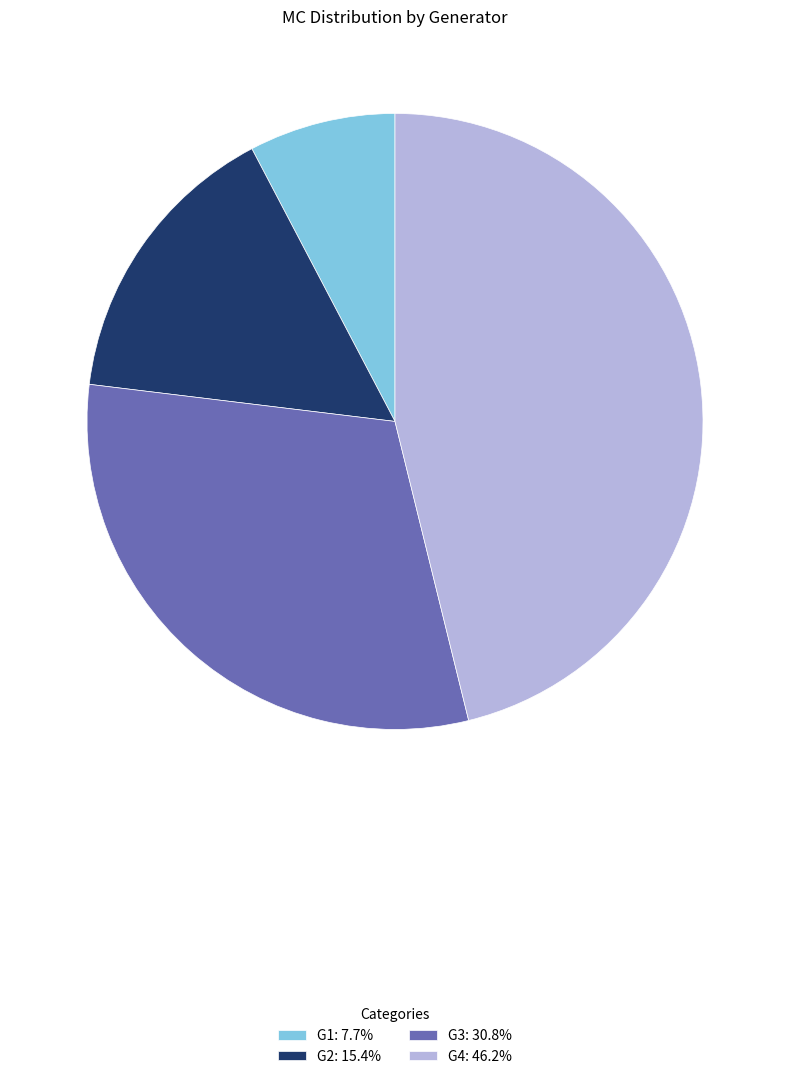

Is the sum of G4: 46.2% and G2: 15.4% greater than half?

Yes